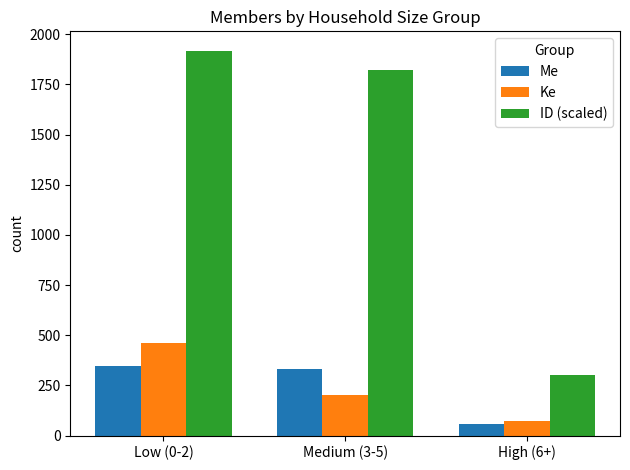

What is the value of the ID (scaled) bar at the 3rd from the left?

302